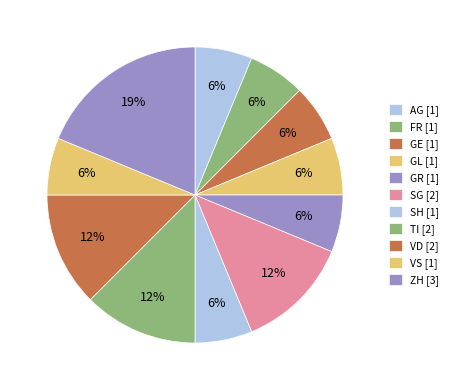

How many segments does this pie chart have?

11